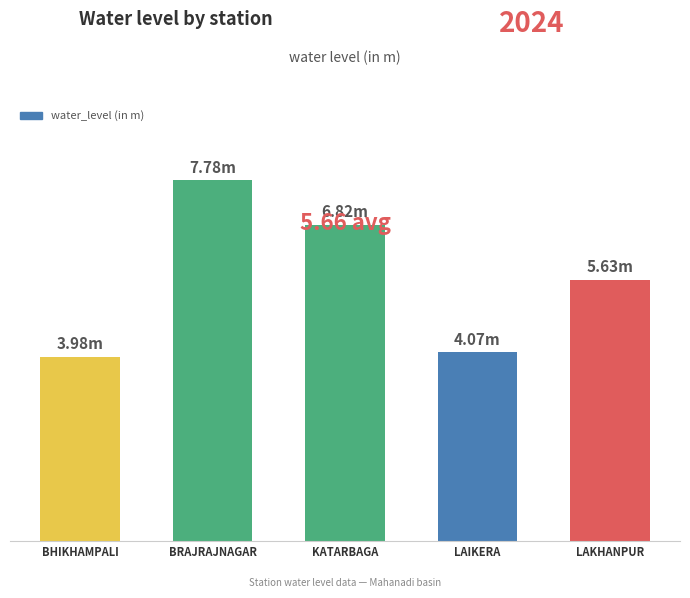

Which has a higher value, KATARBAGA or LAKHANPUR?

KATARBAGA